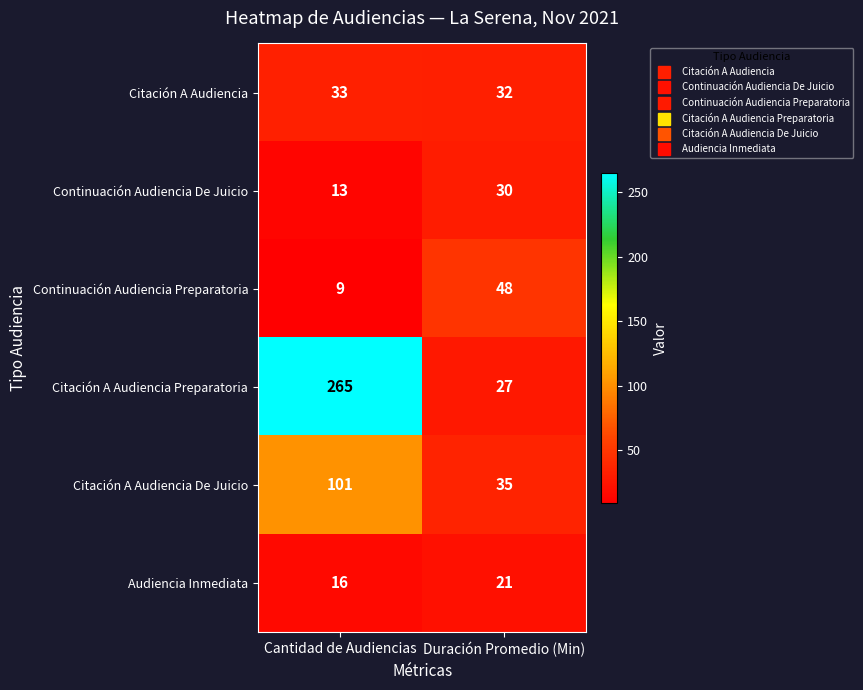

At which category does the chart reach its peak across all series?

Cantidad de Audiencias